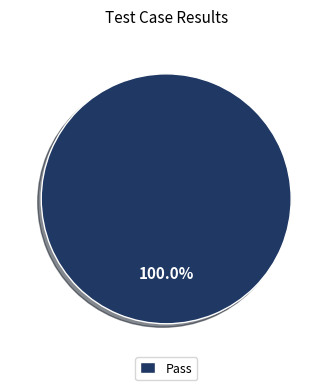

Rank the categories by value from lowest to highest.

Pass